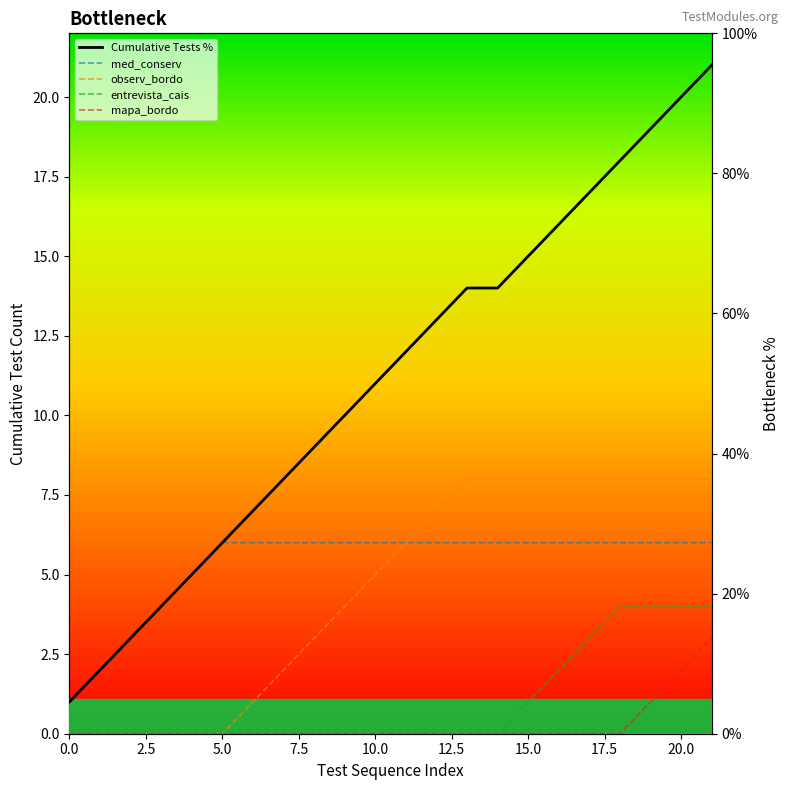

True or false: Cumulative Tests % has a value of 42.6 at 13.

False